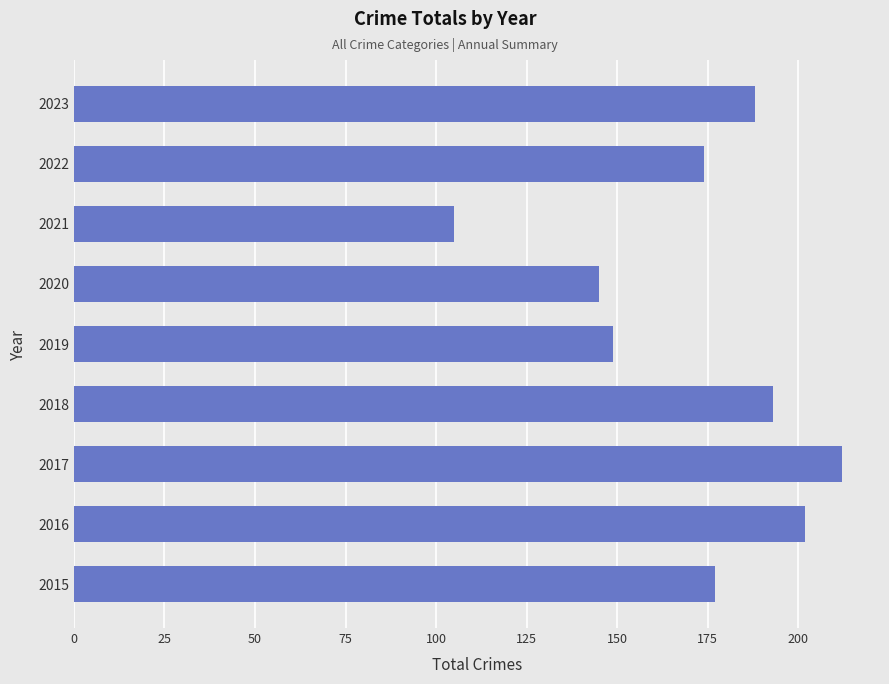

What is the change in value from 2018 to 2022?

-19